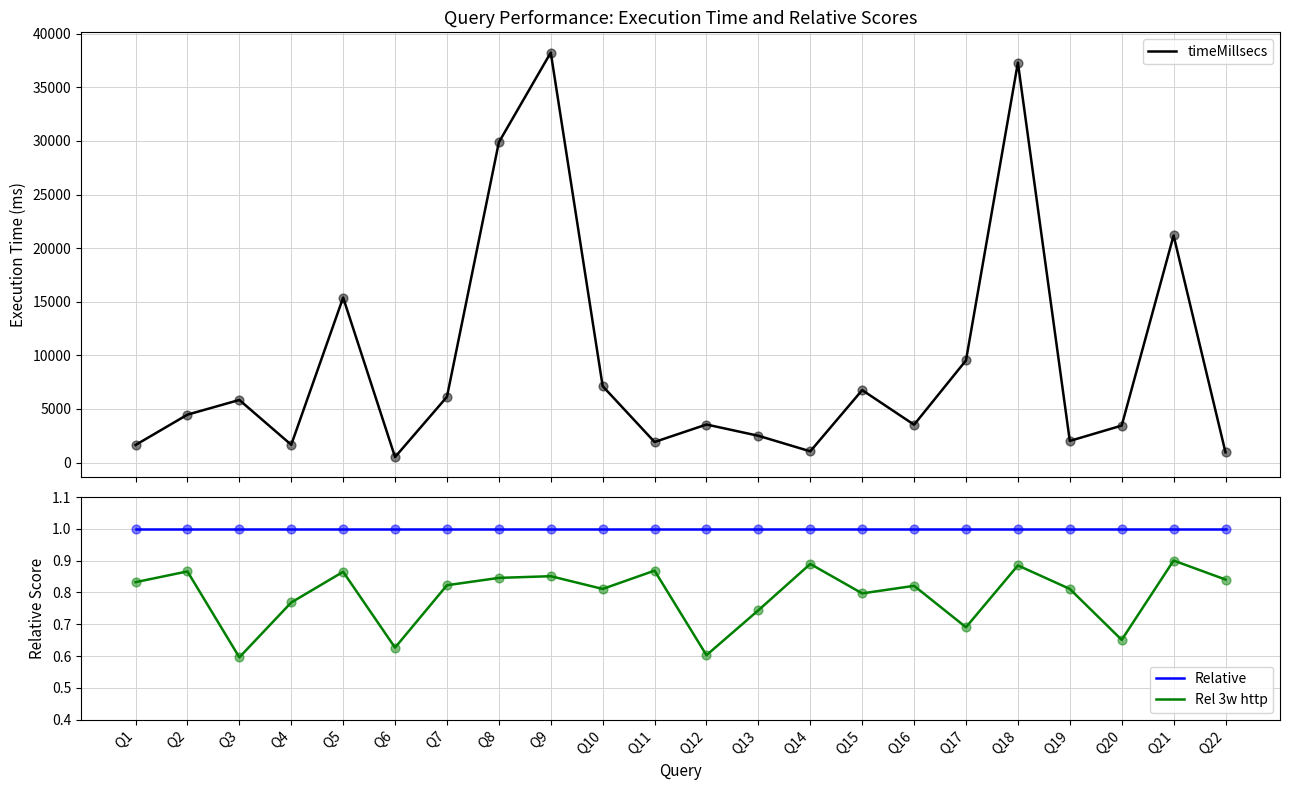

Which series has the largest Y range (max minus min)?

timeMillsecs